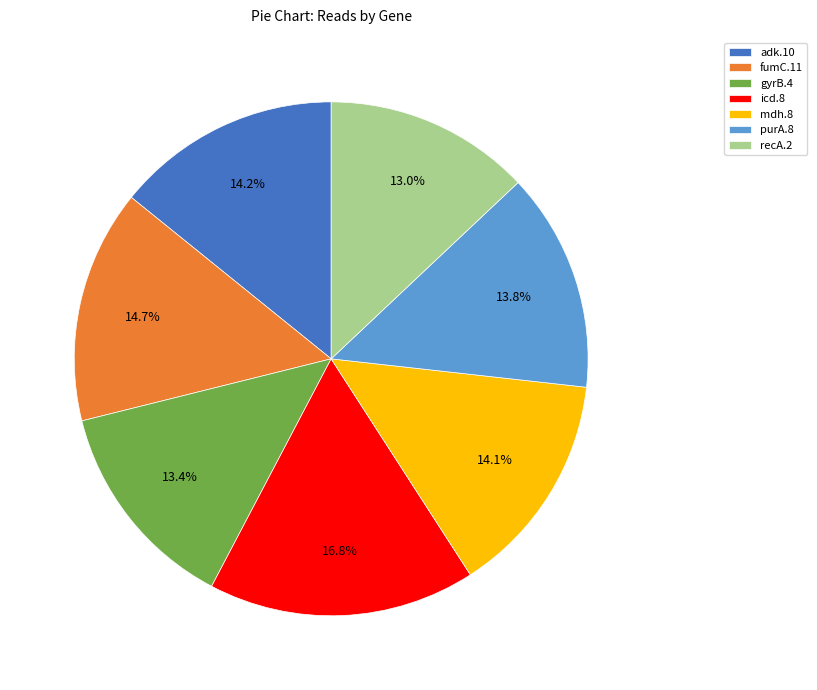

What percentage is the recA.2 slice, to the nearest percent?

13%